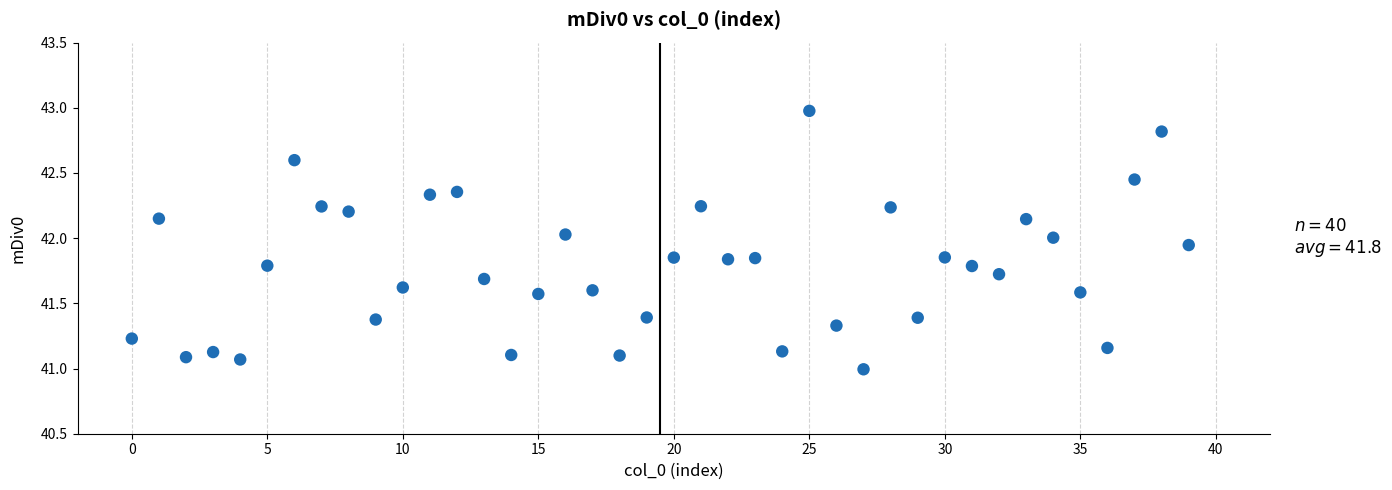

What is the range of Y values (max minus min)?

2.0